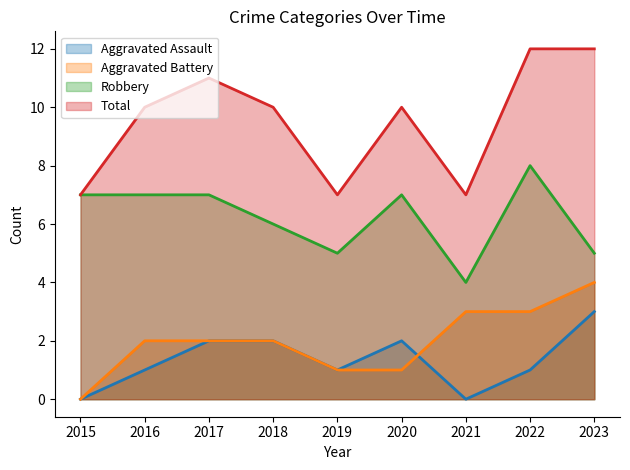

At how many categories does at least one series exceed 11?

2